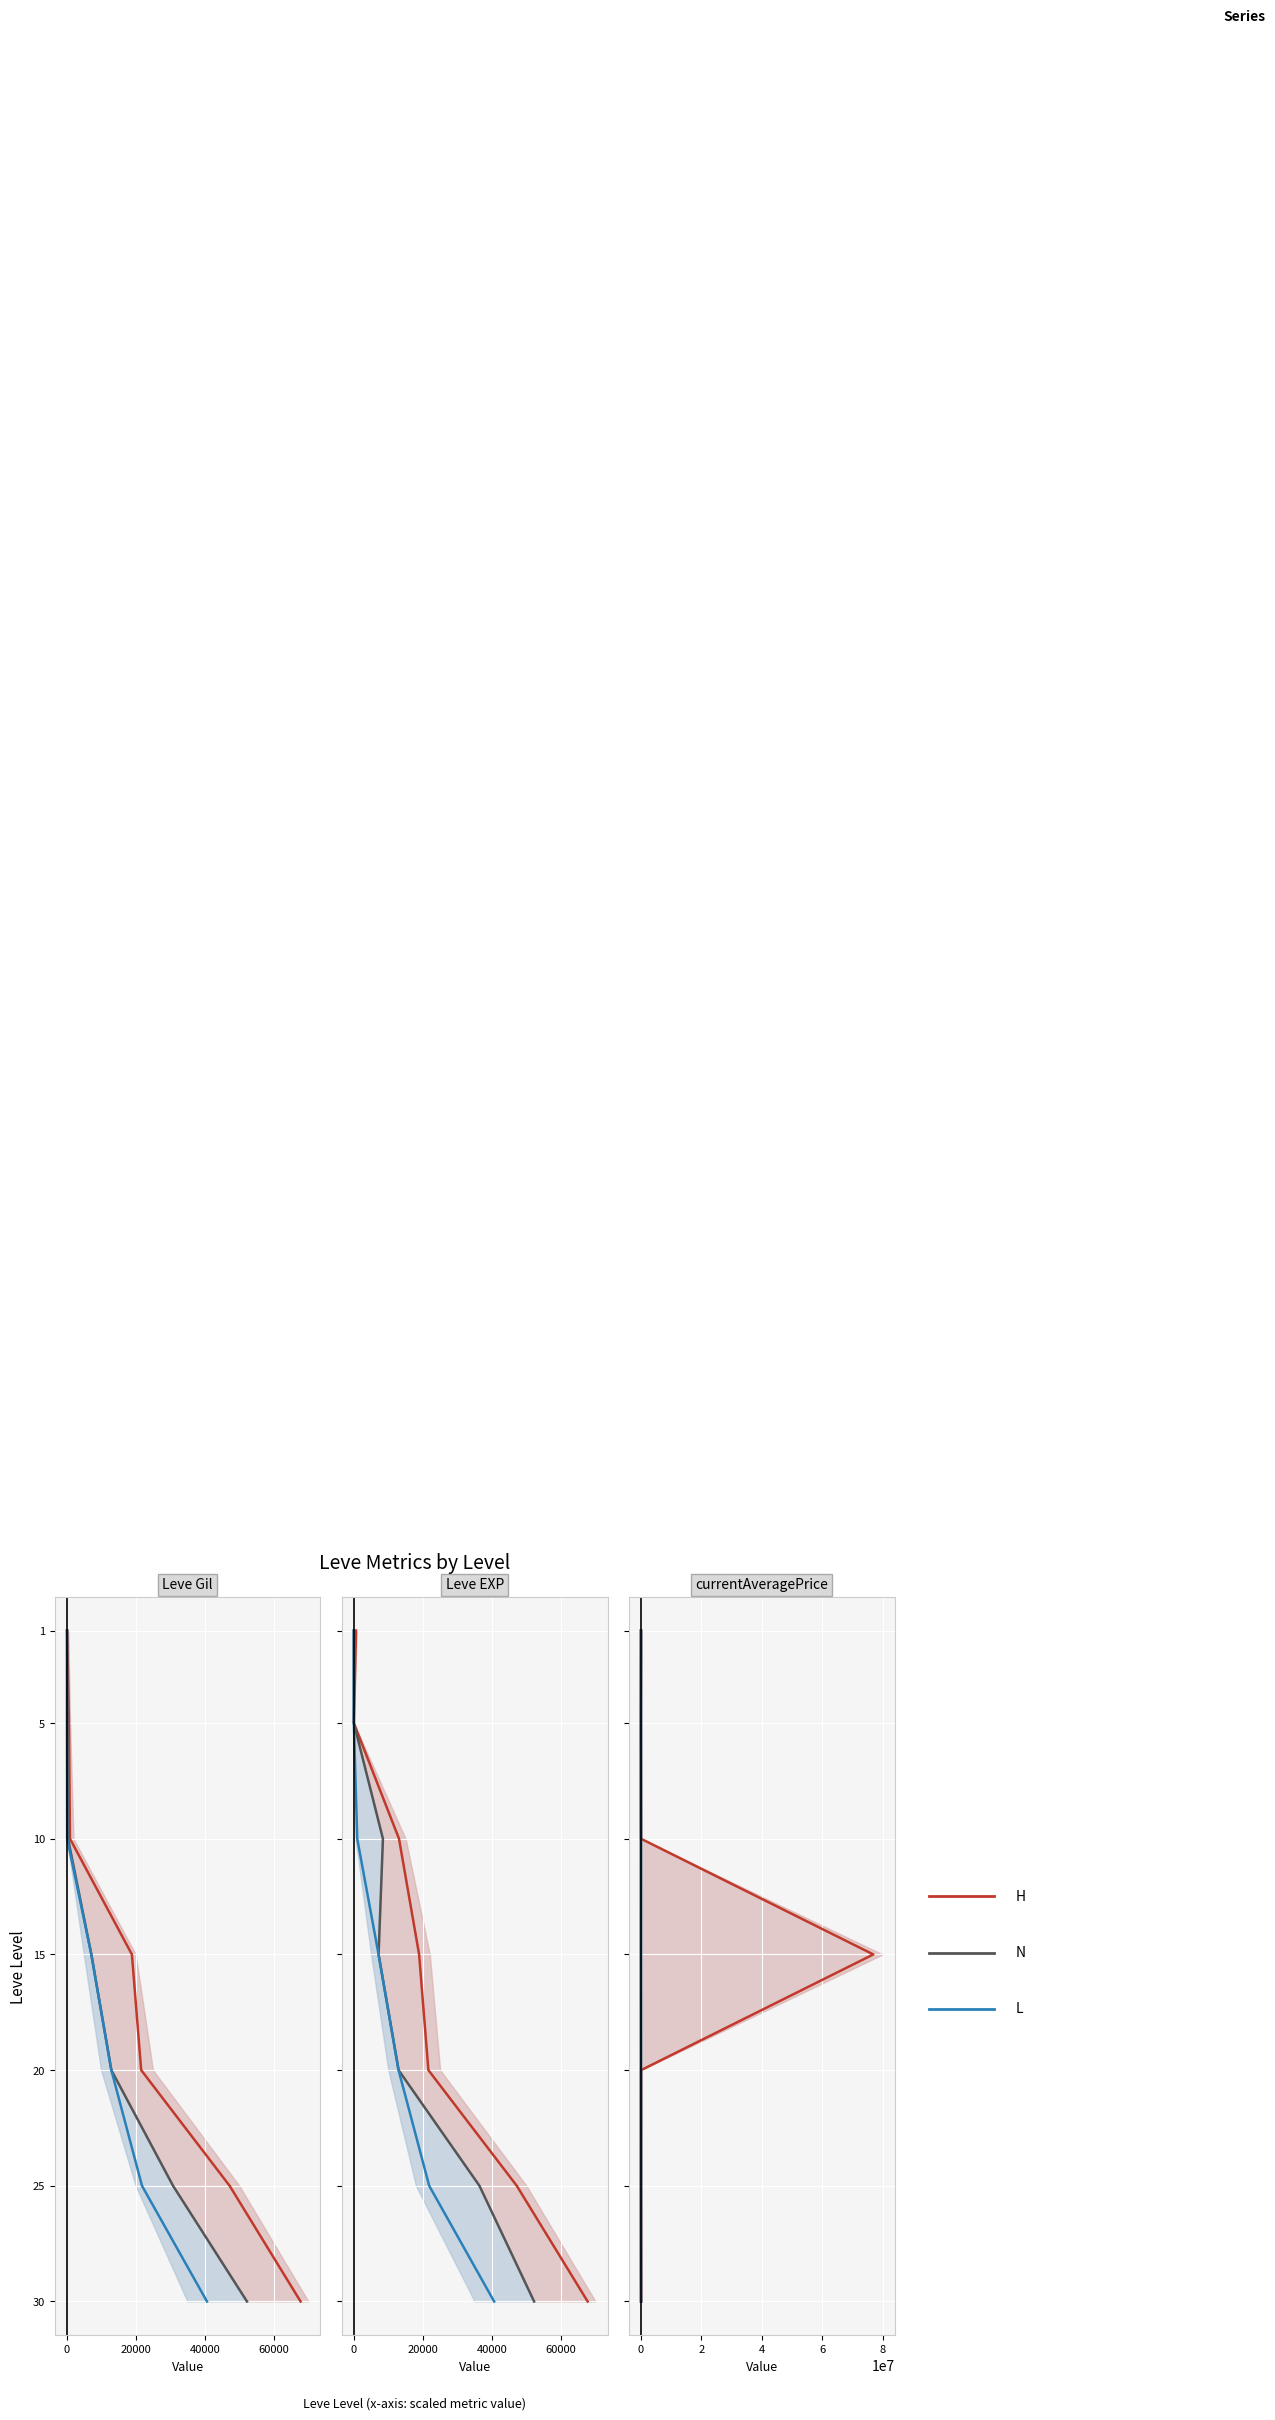

Which series has the largest total across all categories?

H